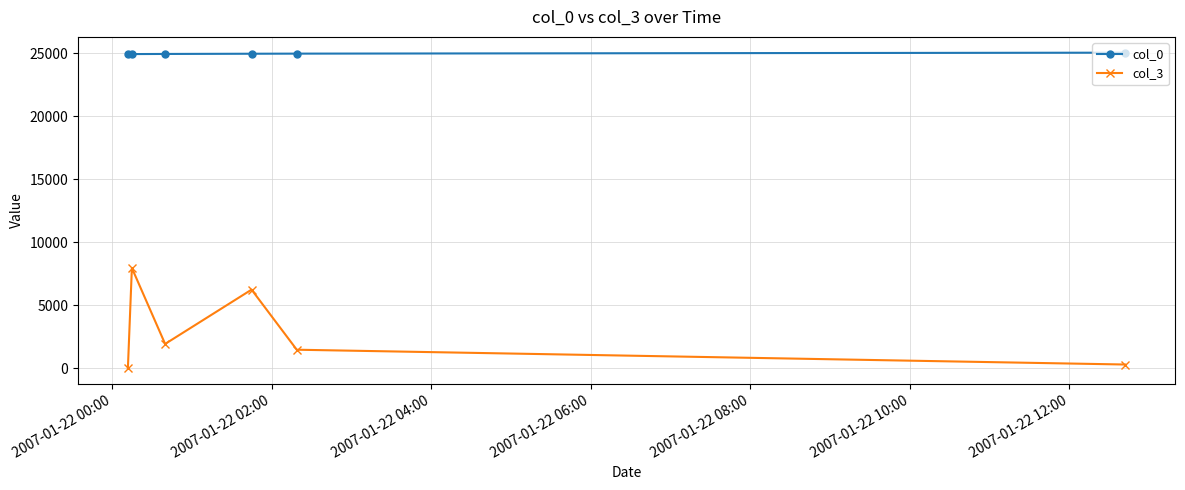

Which series has the largest total across all categories?

col_0